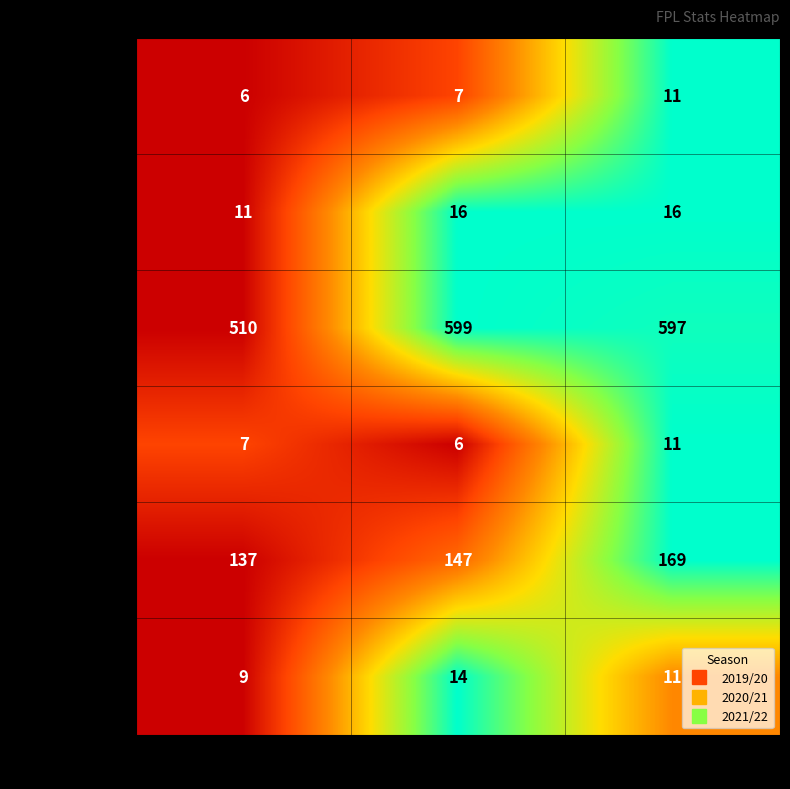

Which label corresponds to the largest value in the chart?

2020/21